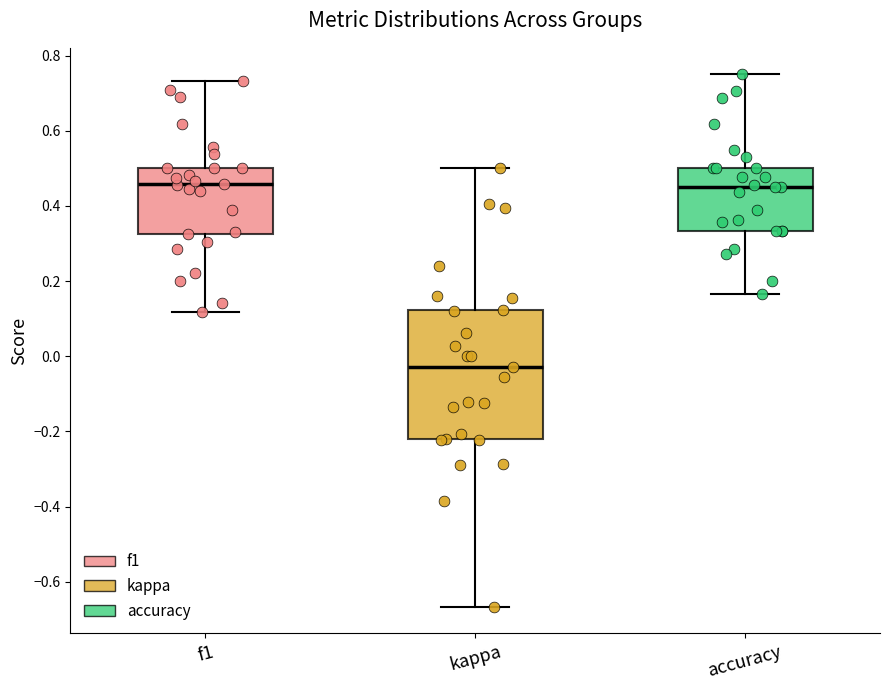

Which box is the tallest, from its lower edge to its upper edge?

kappa